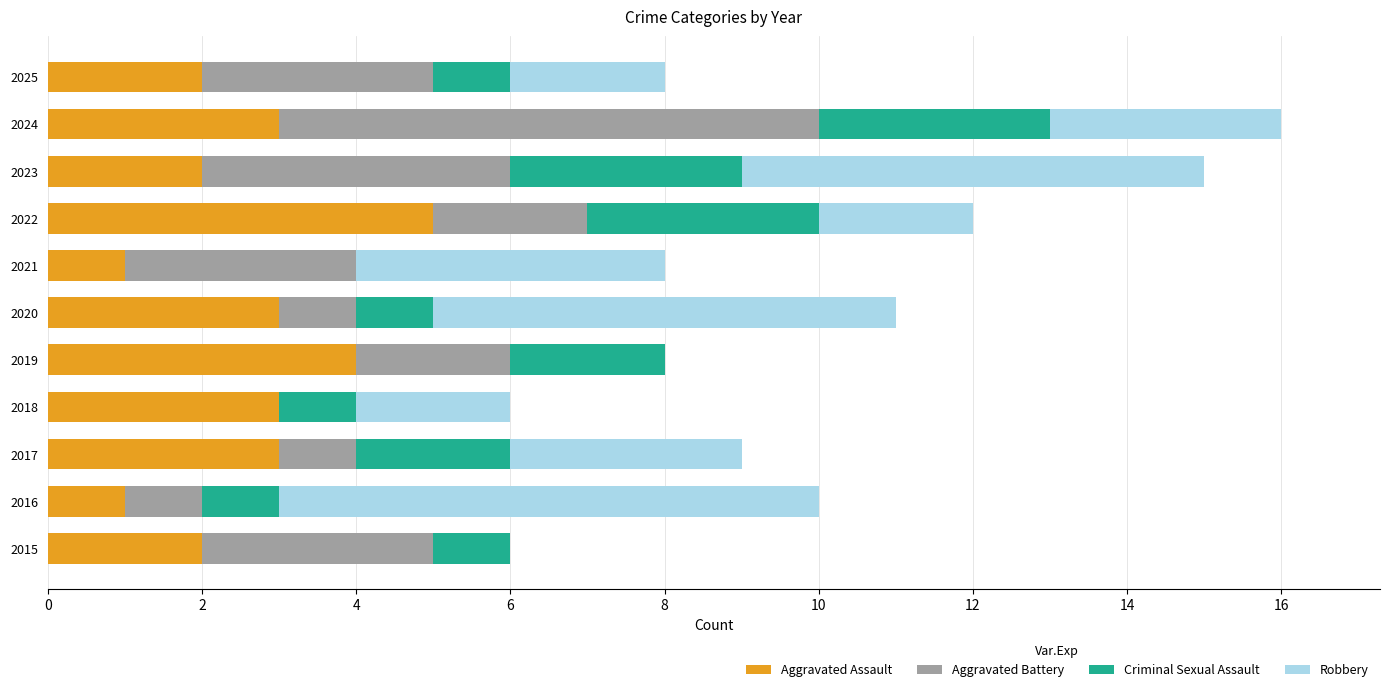

What is the total value across all series at 2024?

16